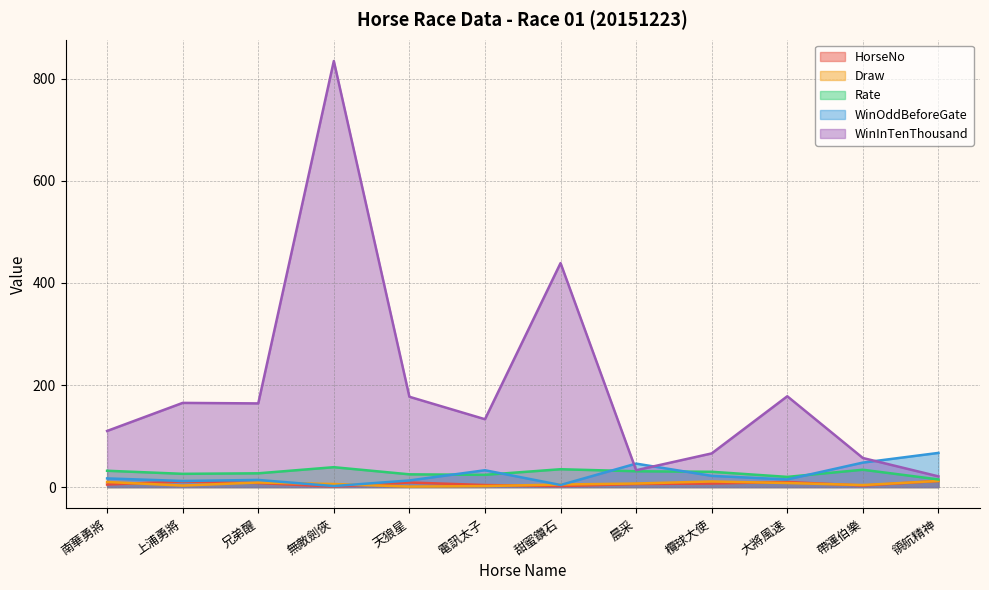

Which category has the lowest value in the WinOddBeforeGate series?

無敵劍俠